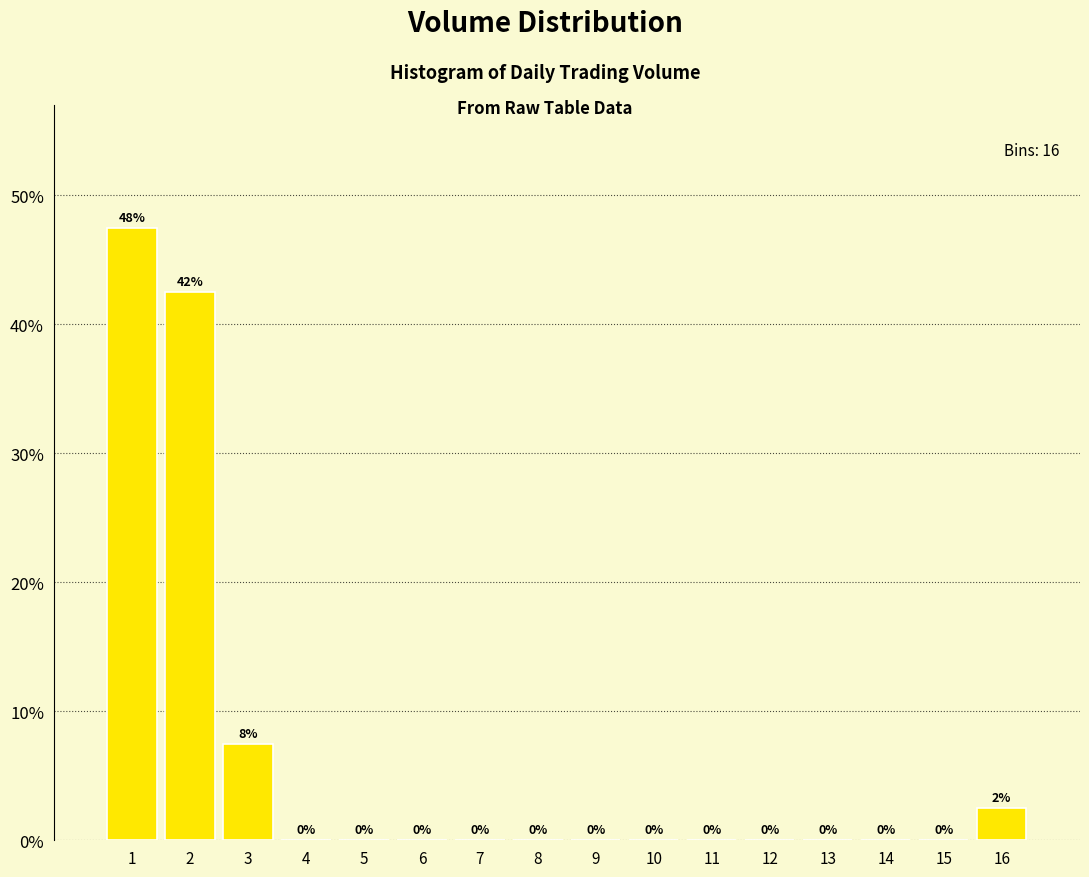

Which has a higher value, 3 or 6?

3